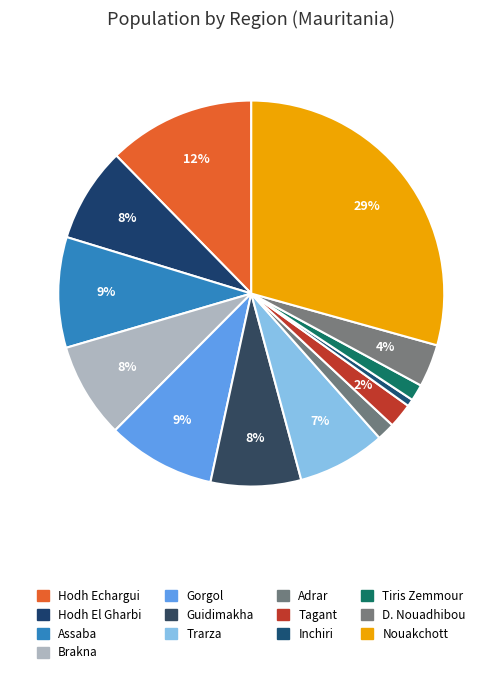

How many segments does this pie chart have?

13